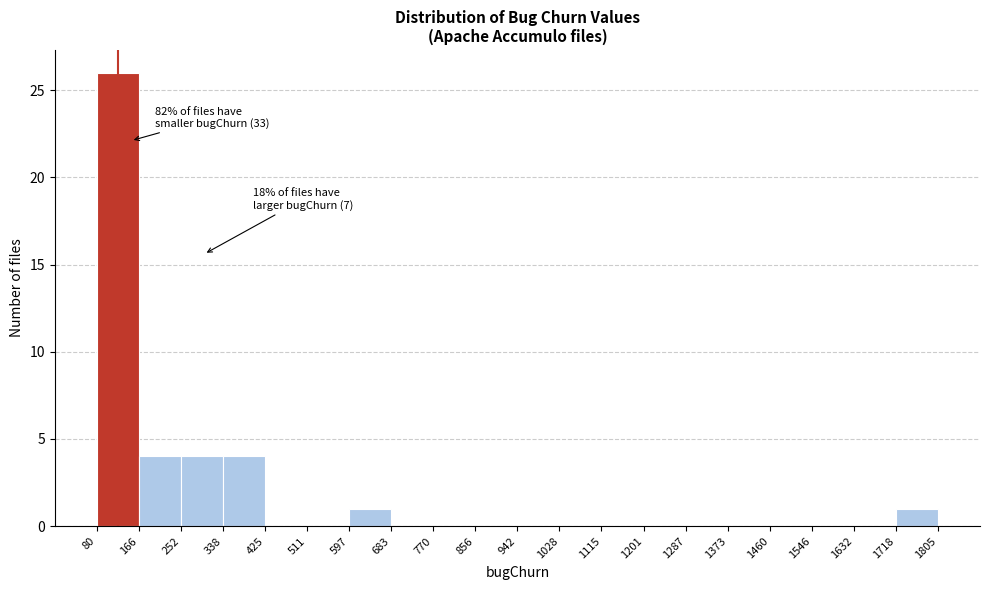

Which range on the x-axis has the tallest bar?

80 to 166